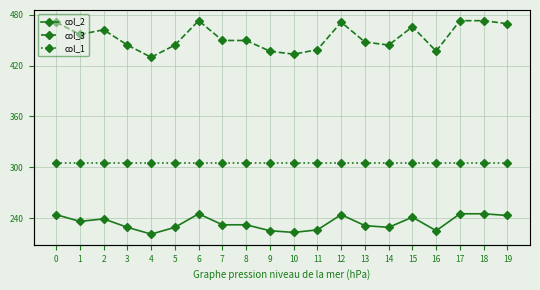

In col_2, how many points are higher than both neighbors (excluding endpoints)?

4